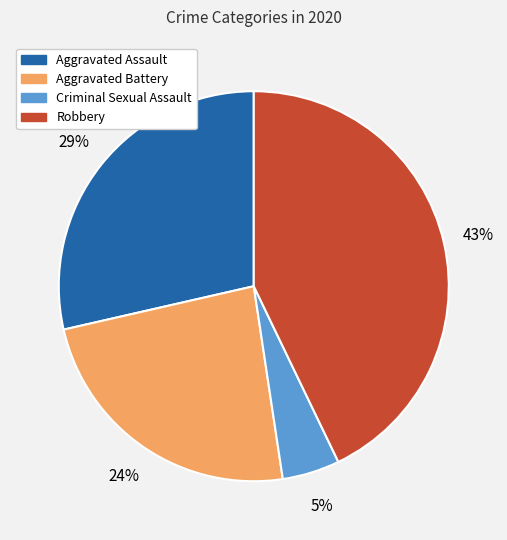

The Criminal Sexual Assault slice represents 5% of the pie. True or false?

True